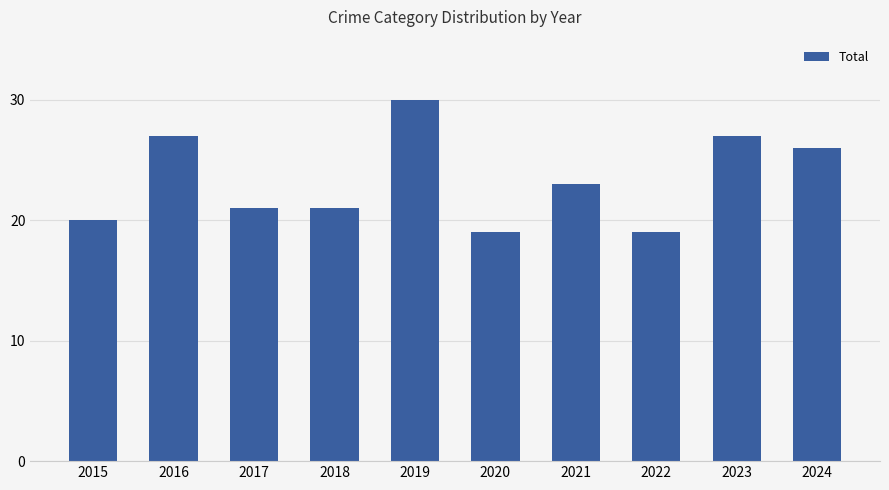

How many bars are there in total?

10